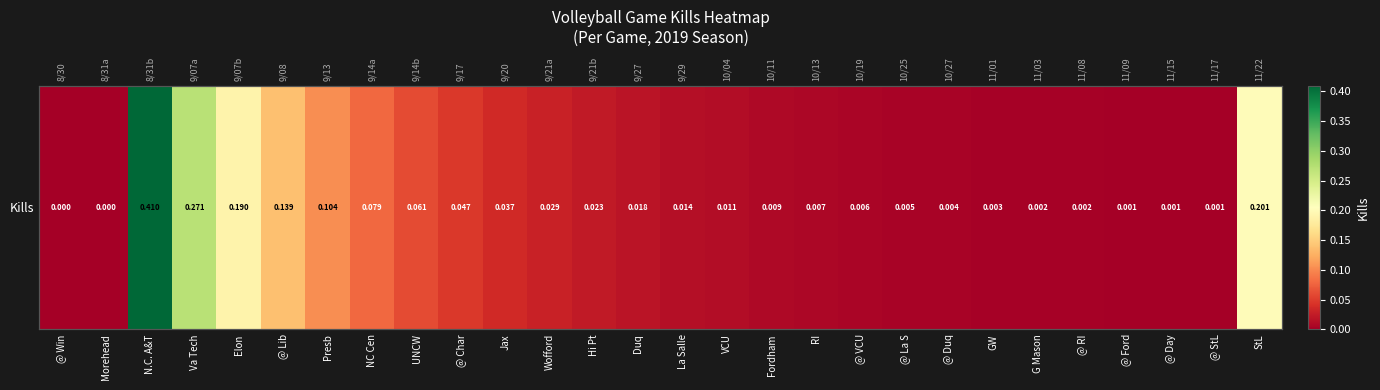

The value at Va Tech is 0.2. True or false?

False